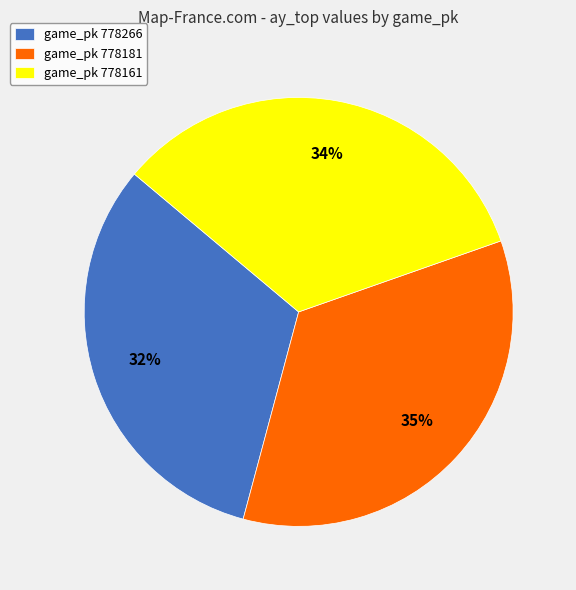

What is the largest slice in the pie chart?

game_pk 778181